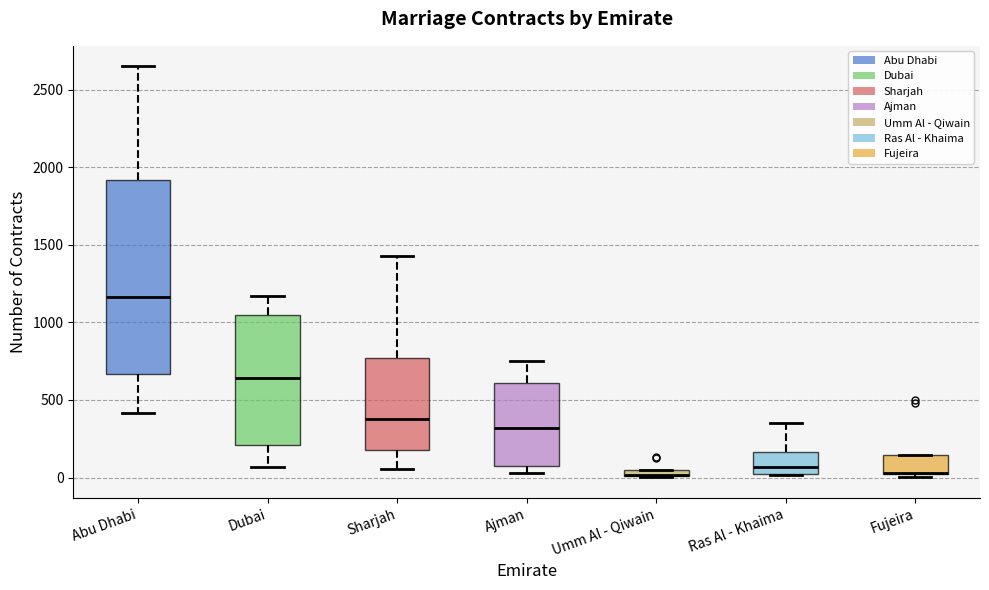

Where does the upper whisker of the box for Abu Dhabi end on the y-axis? The values are not printed on the chart, so give them approximately, as read against the axis.

2650